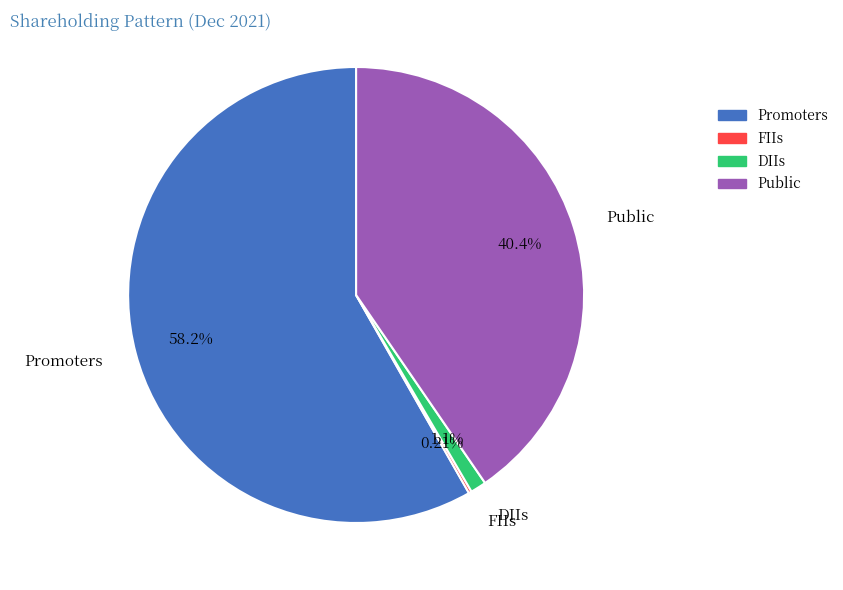

Which slice is the largest?

Promoters